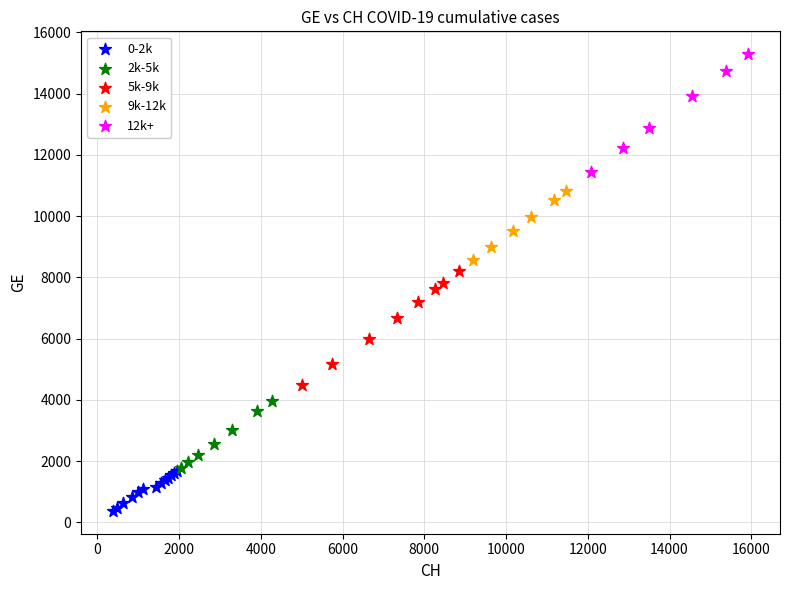

Which series reaches the minimum Y coordinate?

0-2k